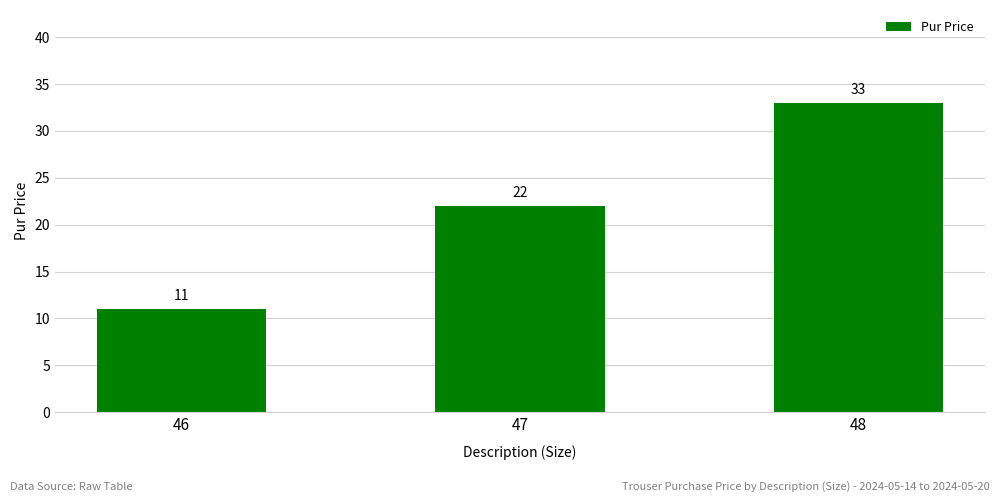

What is the difference between the maximum and second lowest values?

11